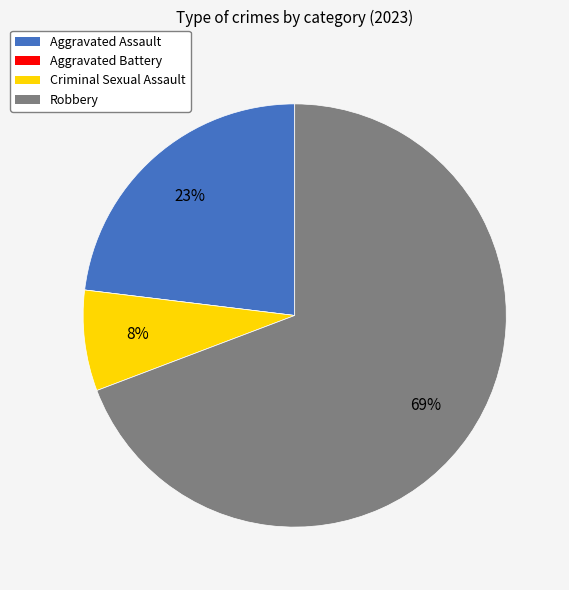

What is the ratio of the value at Robbery to the value at Aggravated Assault?

3.0